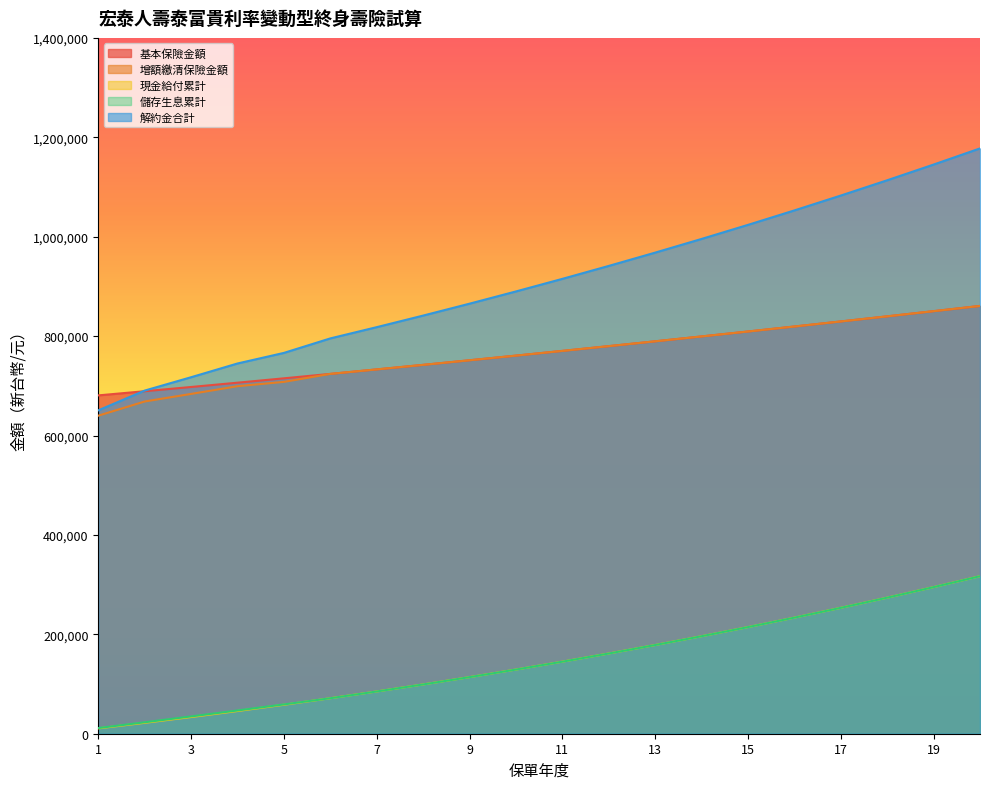

True or false: 增額繳清保險金額 and 解約金合計 cross at least once.

False